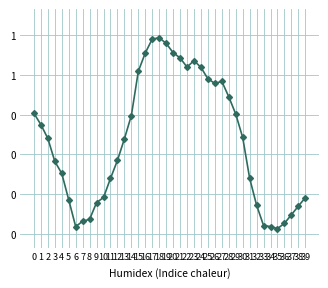

What is the value of the 18th point from the left?

0.7